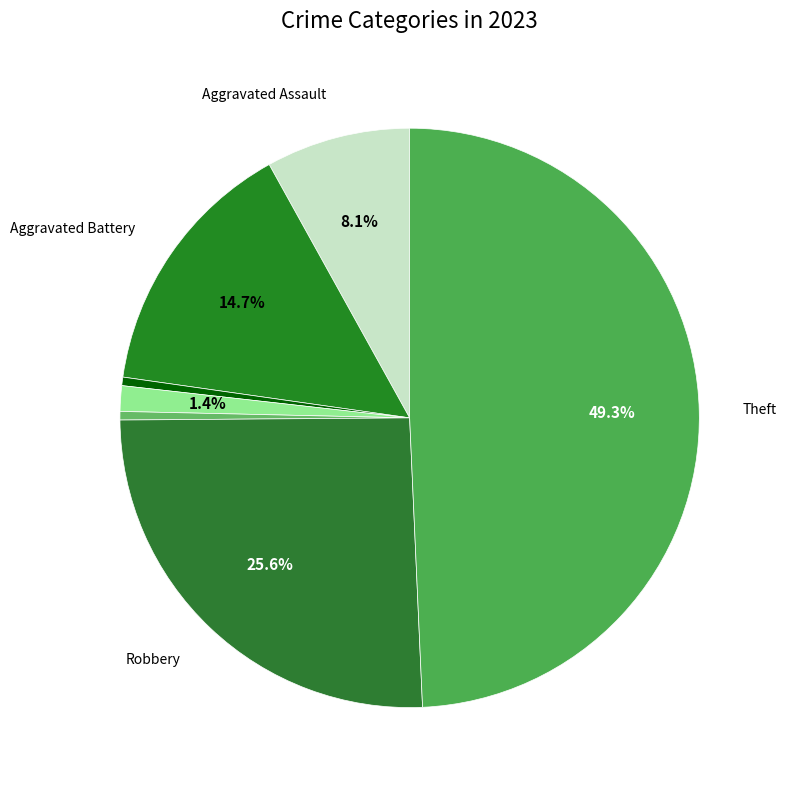

To the nearest percent, what is the difference between the largest and smallest slice percentages?

49%